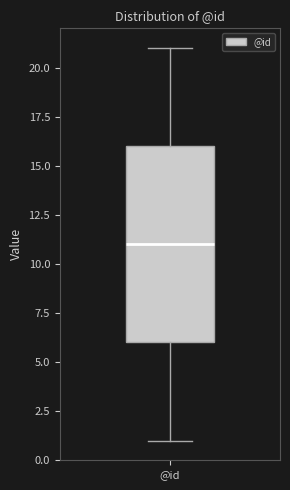

Transcribe this box plot: give where the median line is, the range the box spans, and where the two whiskers end, as read against the y-axis. The values are not printed on the chart, so give them approximately, as read against the axis.

median 11, box 6 to 16, whiskers 1 to 21